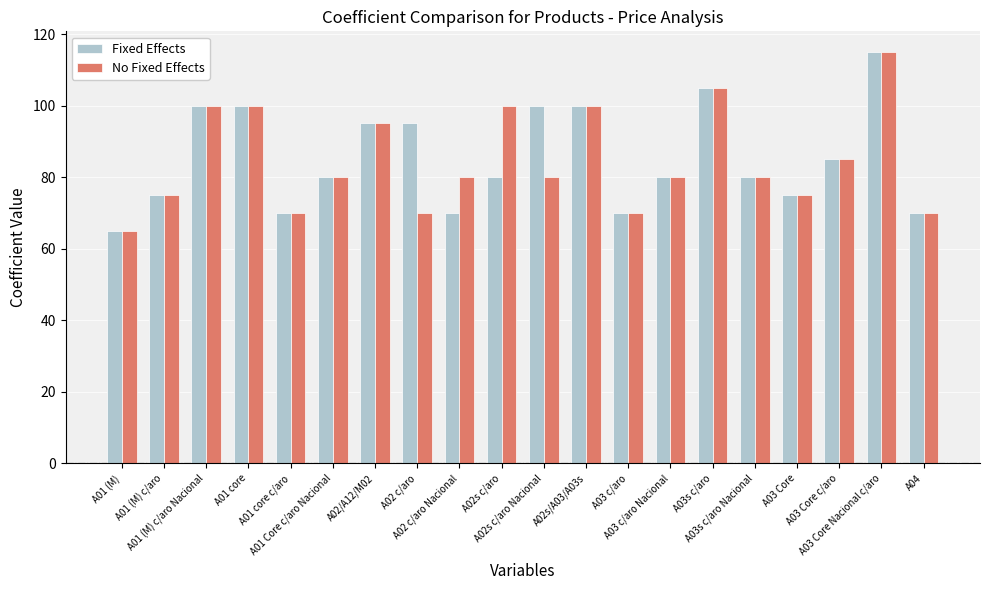

What are all the series names shown in the legend?

Fixed Effects, No Fixed Effects